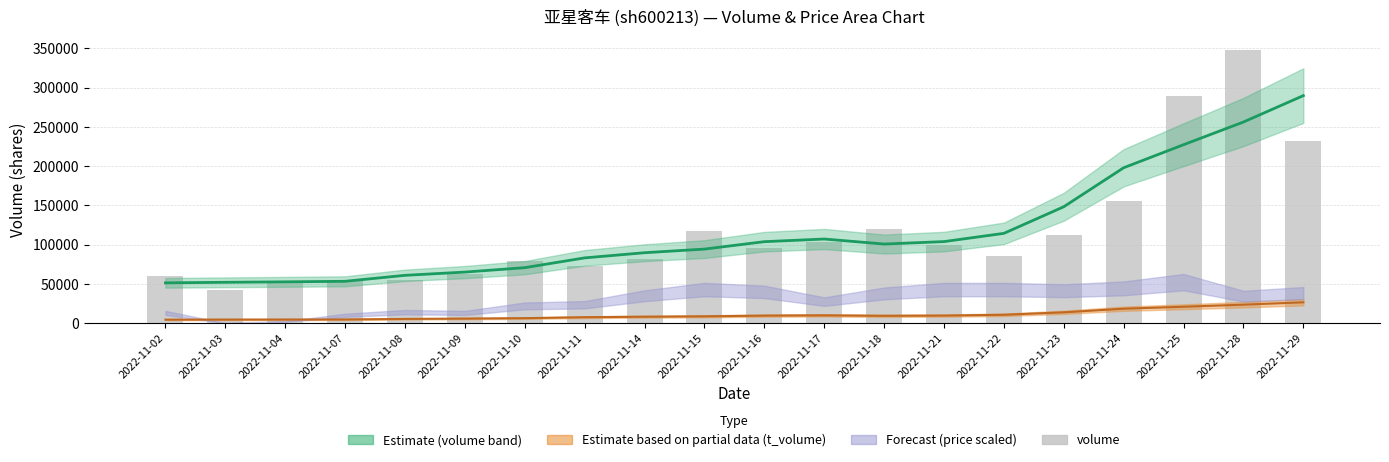

What is the greatest value displayed?

347403